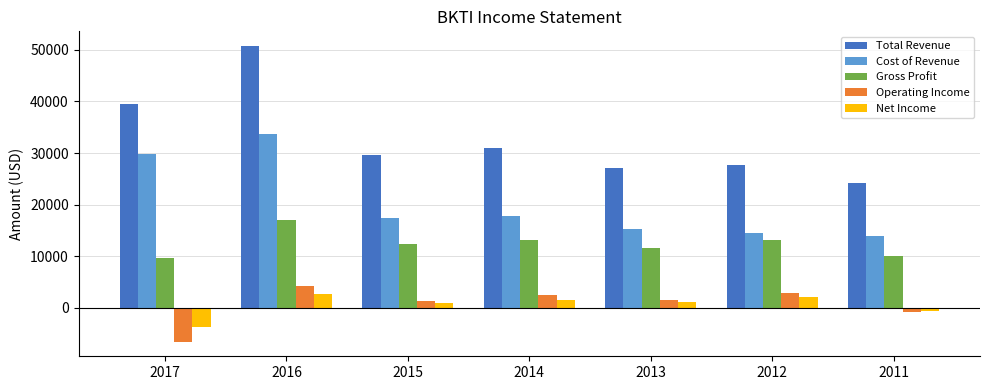

Which series has the largest total across all categories?

Total Revenue